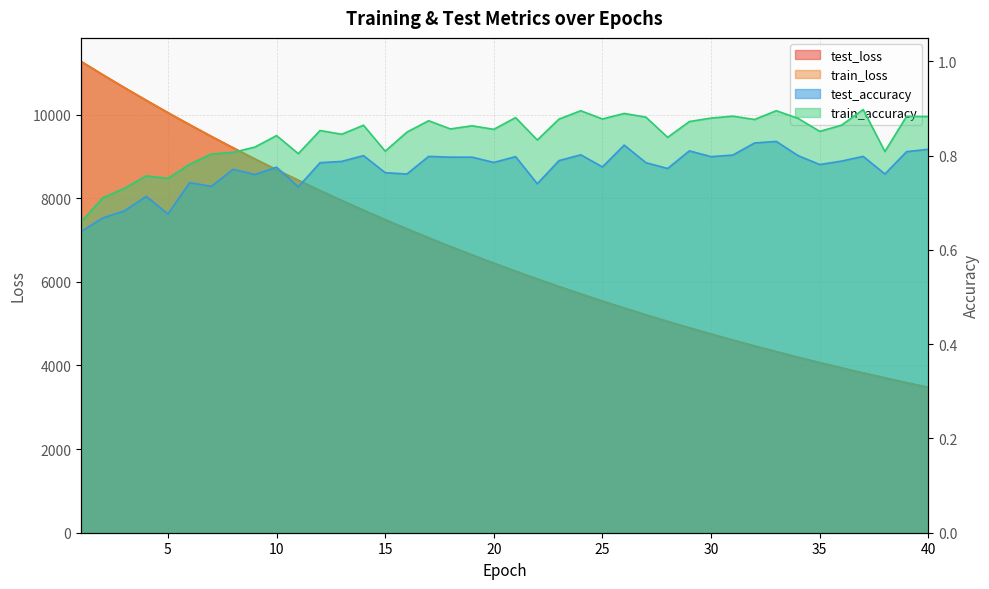

How many data points in test_loss are above 6444?

20